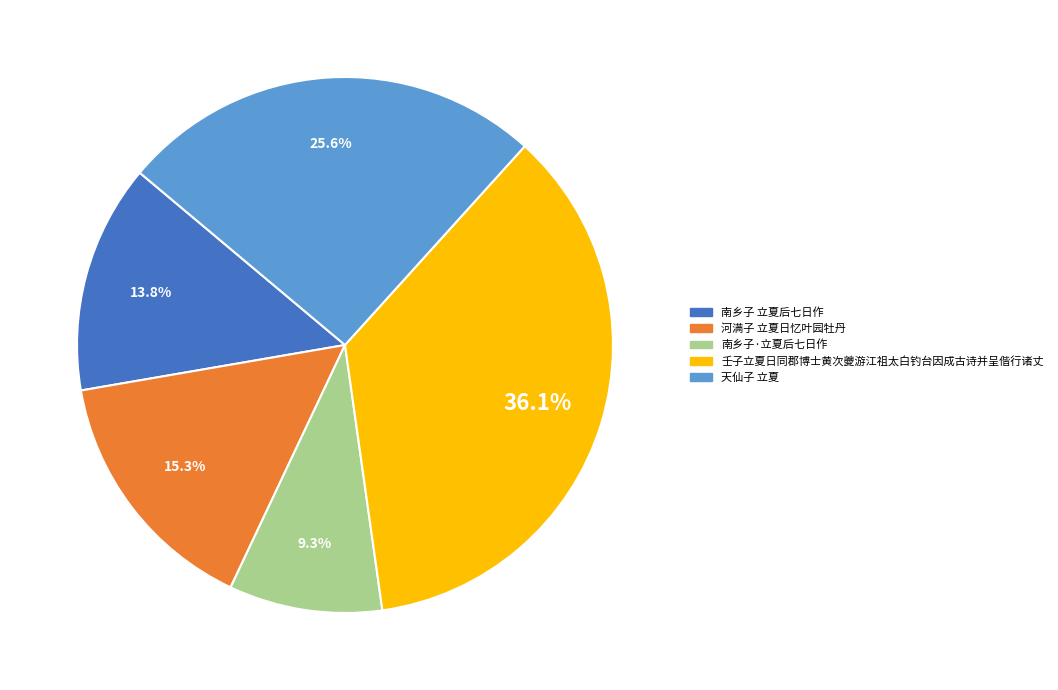

What percentage is the 南乡子 立夏后七日作 slice, to the nearest percent?

14%